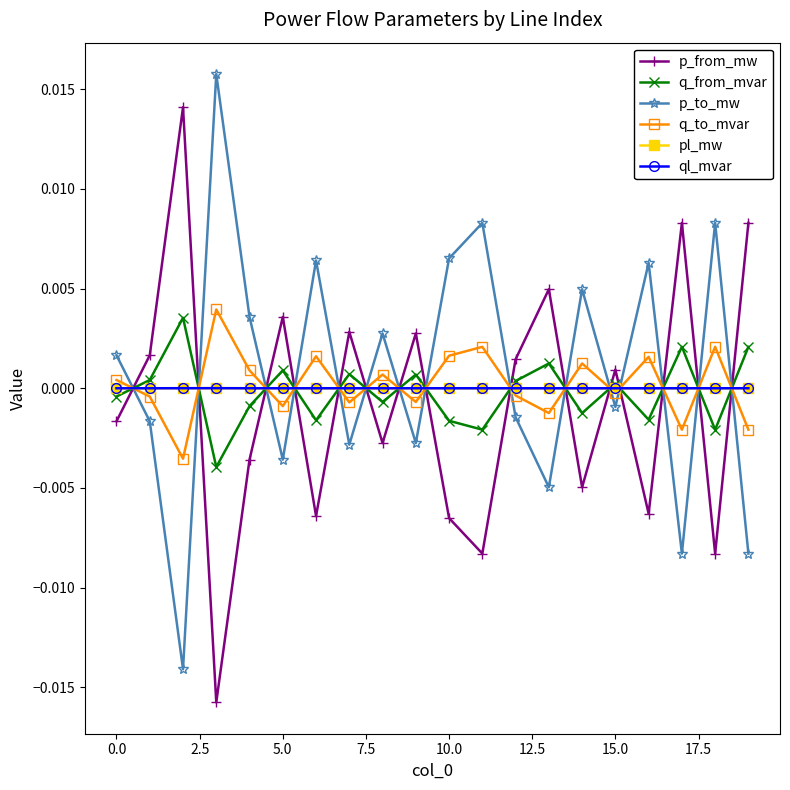

True or false: q_to_mvar has more than 0 interior local peaks.

True